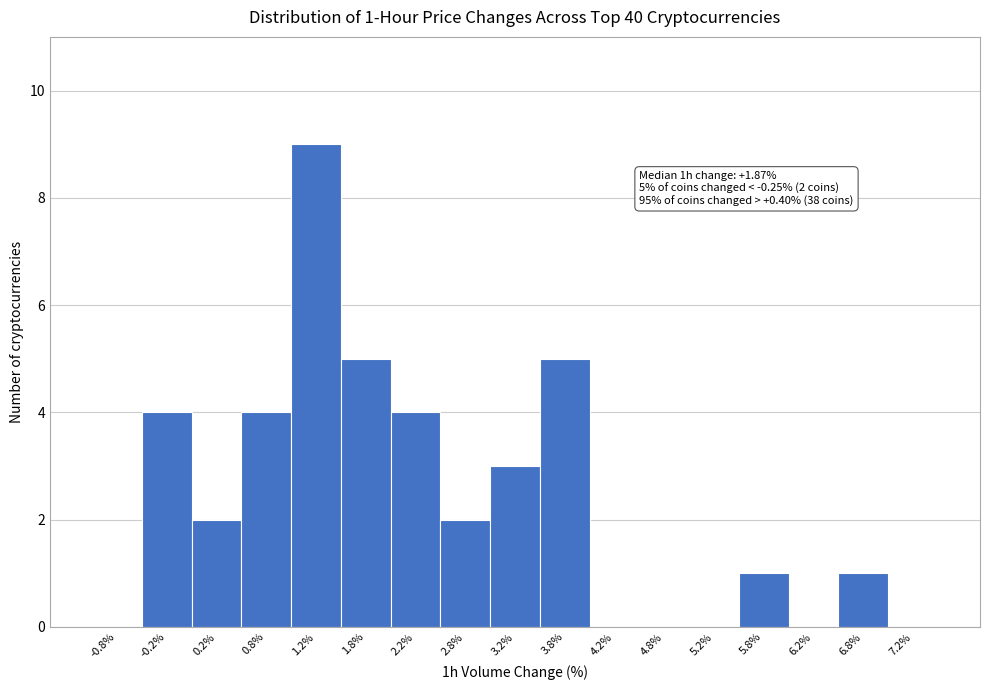

Which range on the x-axis has the tallest bar?

1.0 to 1.5